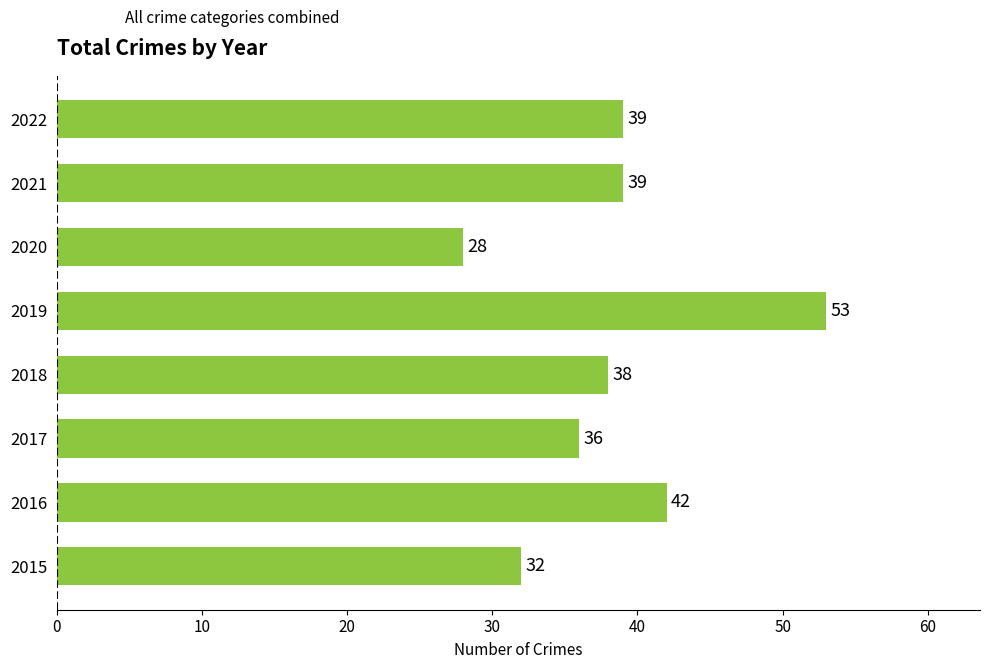

Between 2016 and 2021, which is larger?

2016